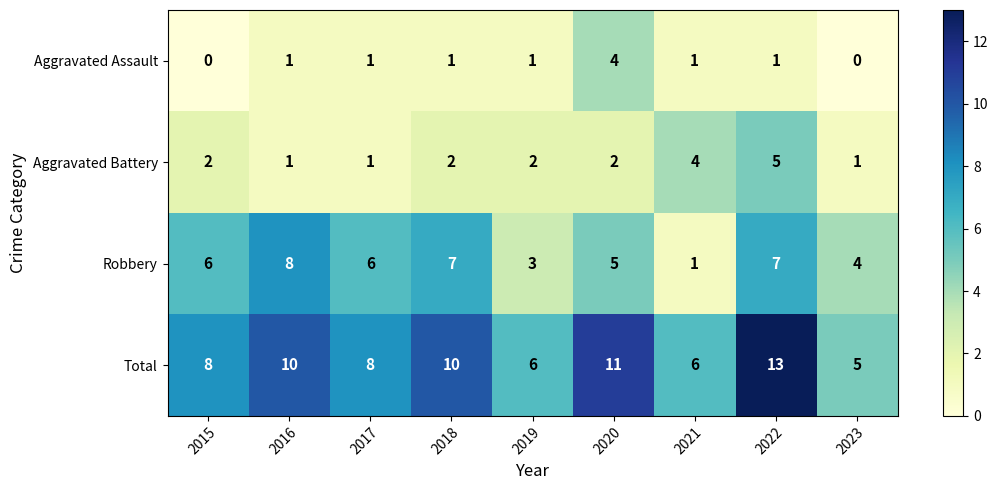

What is the approximate value of Robbery at 2022?

7